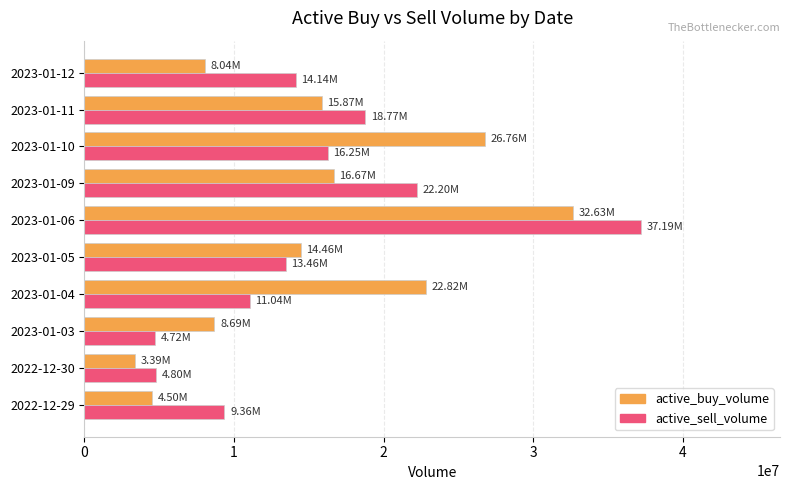

At which category is the sum across all series the highest?

2023-01-06